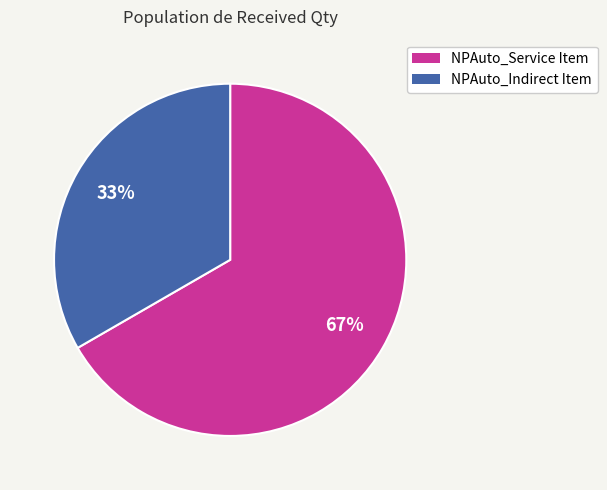

Which slice is the smallest?

NPAuto_Indirect Item